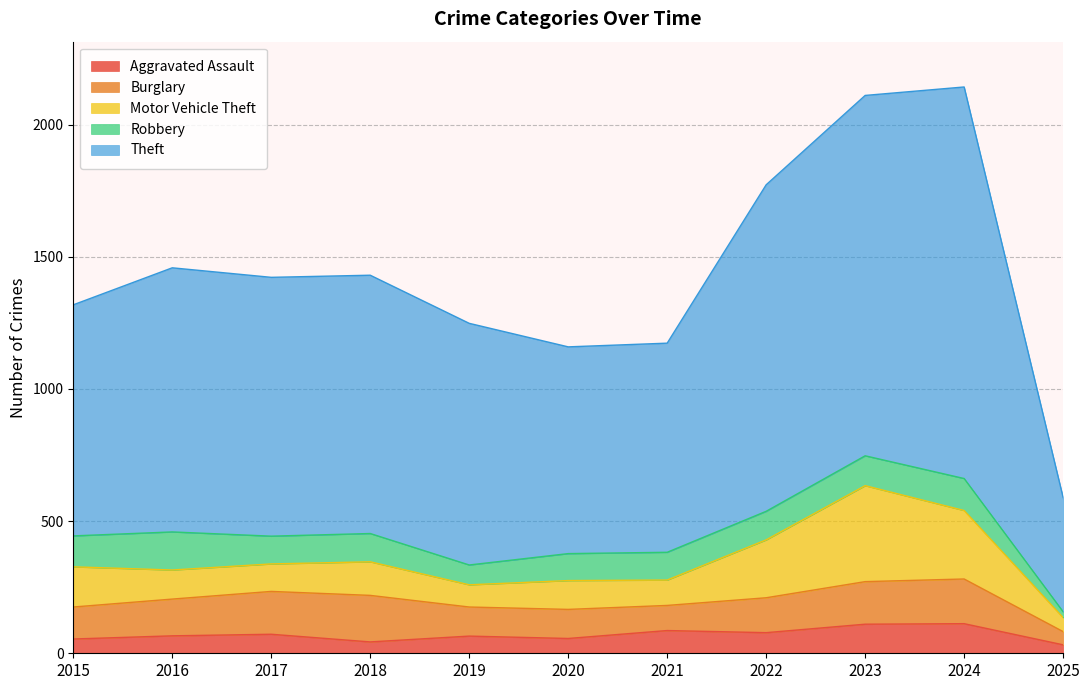

What is the difference between the Theft values at 2017 and 2018?

2